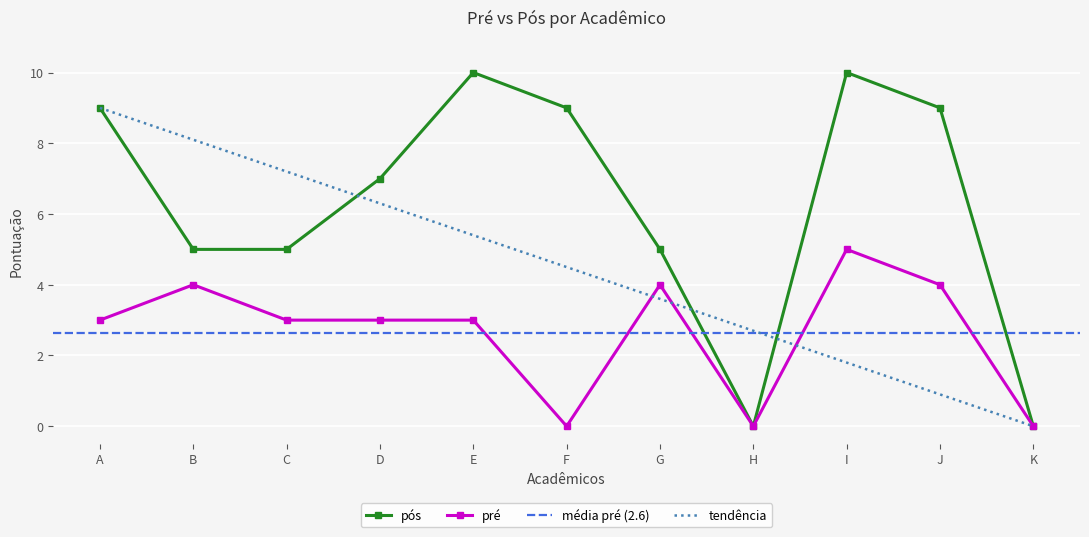

Reading left to right, what are all the values shown in this chart?

pré: A=3	B=4	C=3	D=3	E=3	F=0	G=4	H=0	I=5	J=4	K=0
pós: A=9	B=5	C=5	D=7	E=10	F=9	G=5	H=0	I=10	J=9	K=0